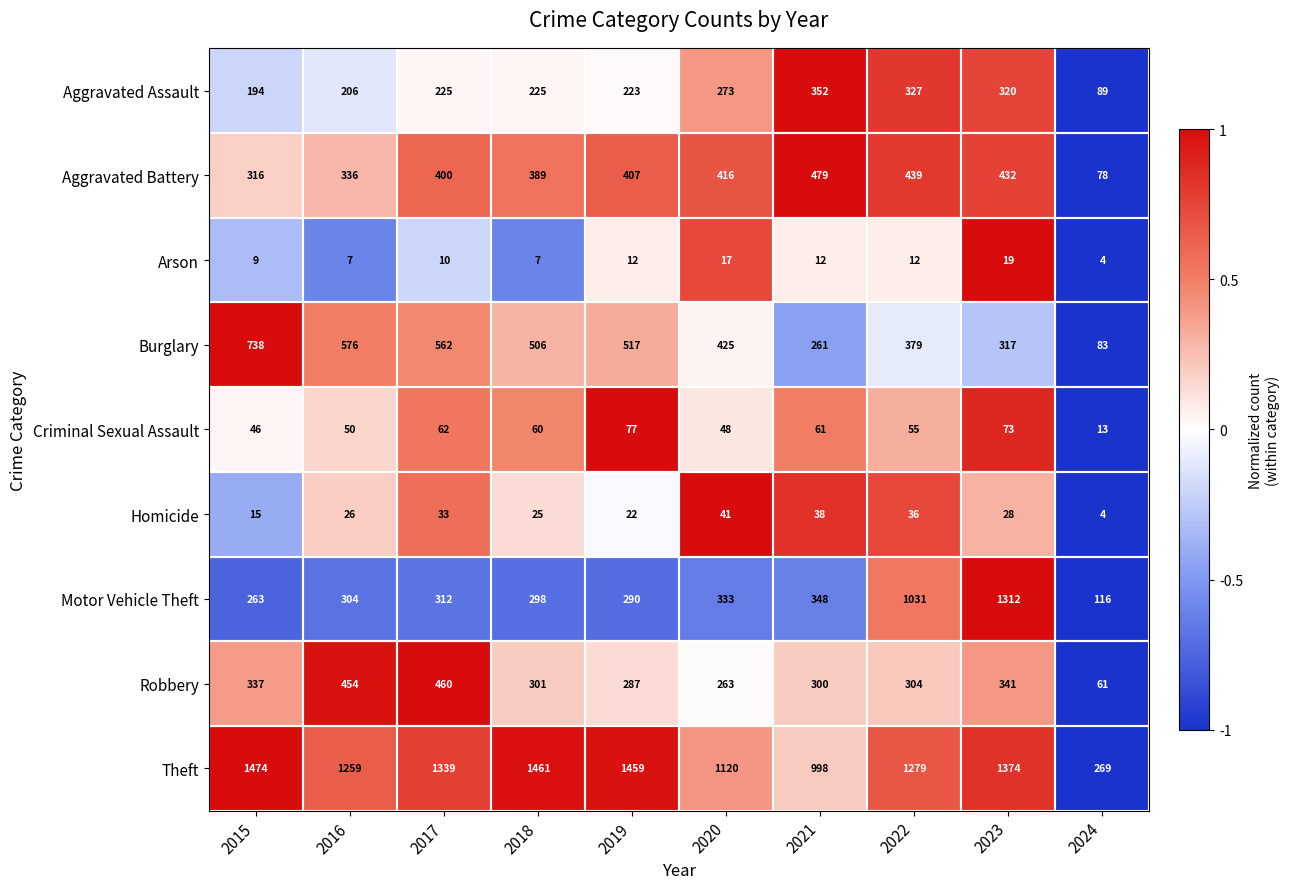

Which series has the largest total across all categories?

Theft